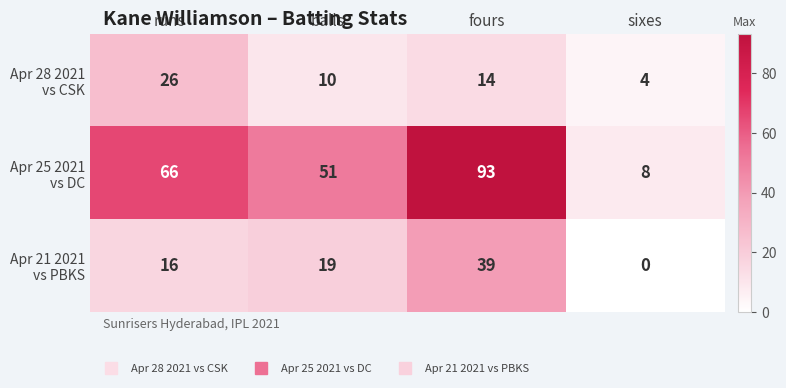

At which category is the sum across all series the highest?

fours